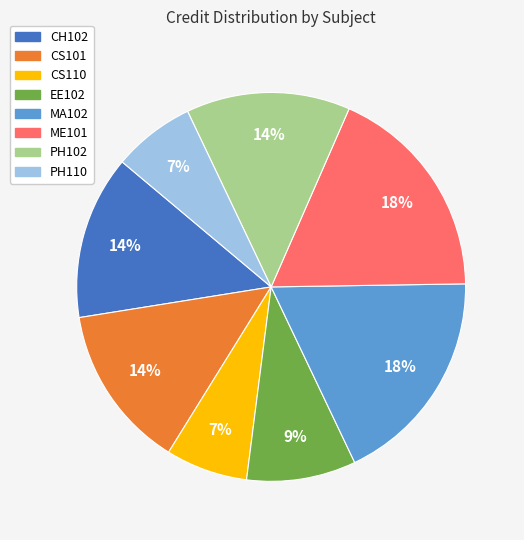

To the nearest percent, what is the combined percentage of PH102 and EE102?

23%